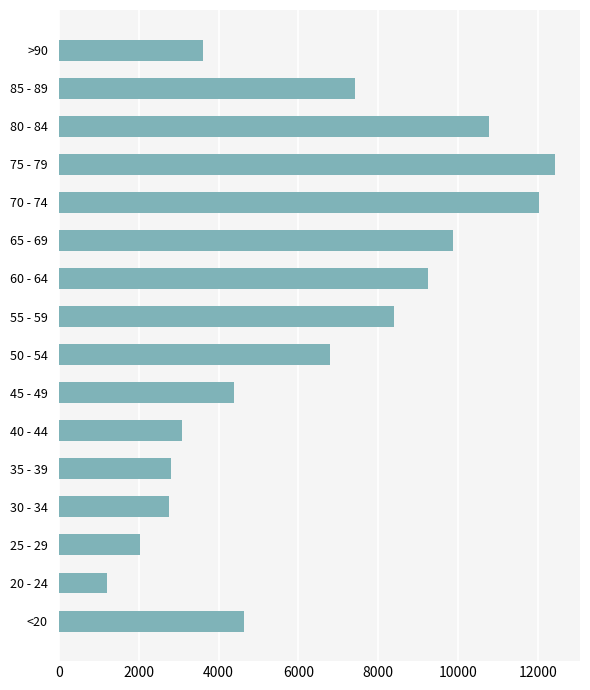

What is the difference between the maximum and second lowest values?

10396